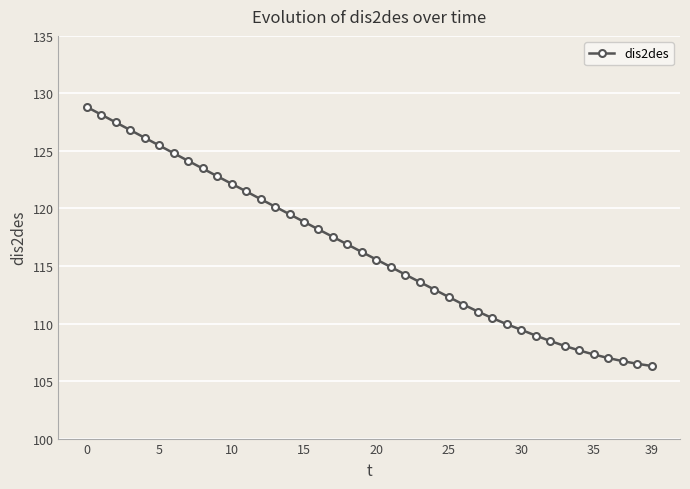

What is the value of the 29th point from the left?

110.5